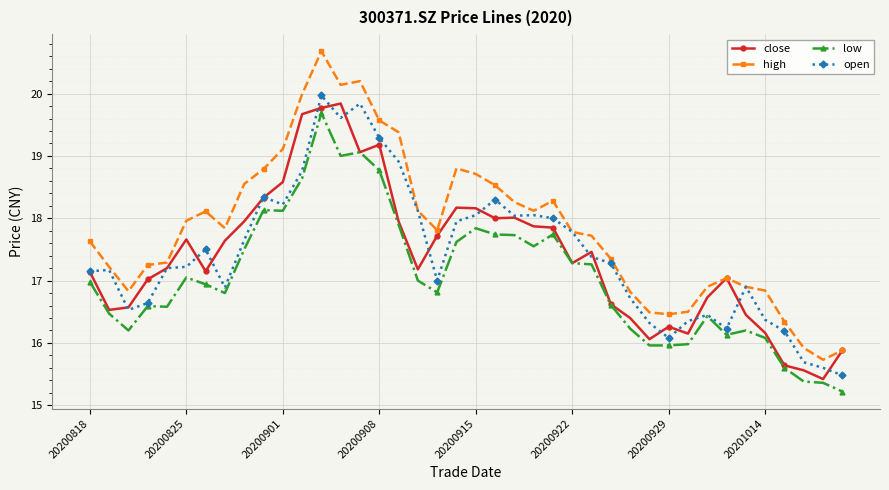

What is the value of the high point at the 33rd from the left?

16.9